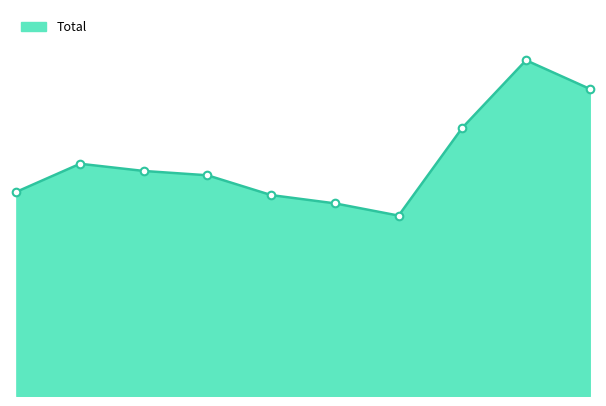

How many lines are shown in the chart?

1